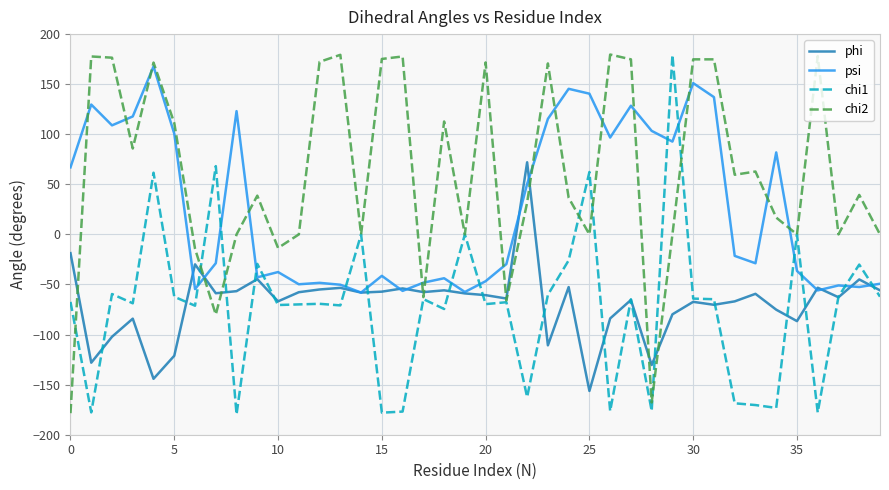

Which series has the largest total across all categories?

chi2